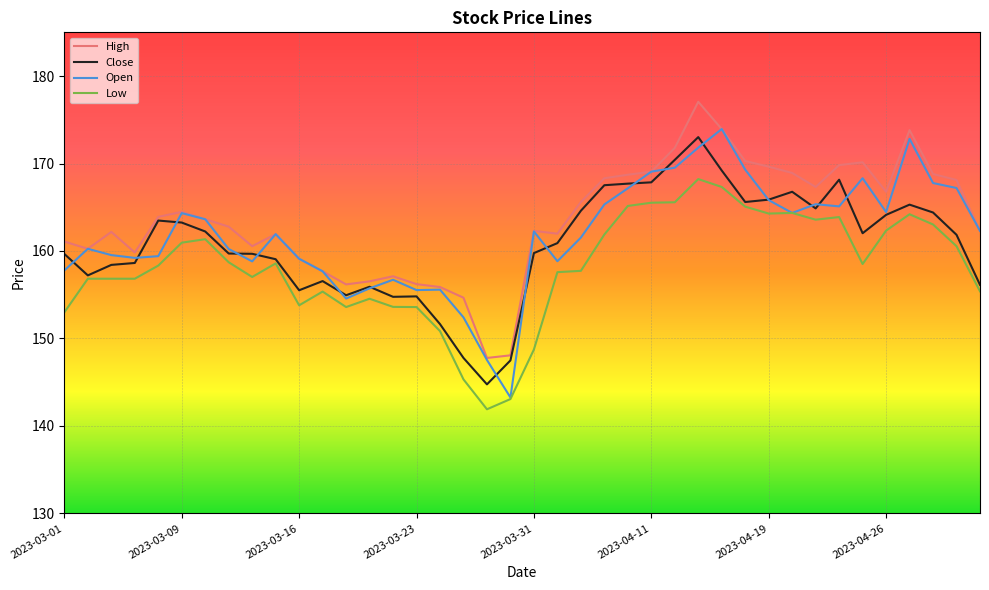

Does the chart display data point markers on the line(s)?

No